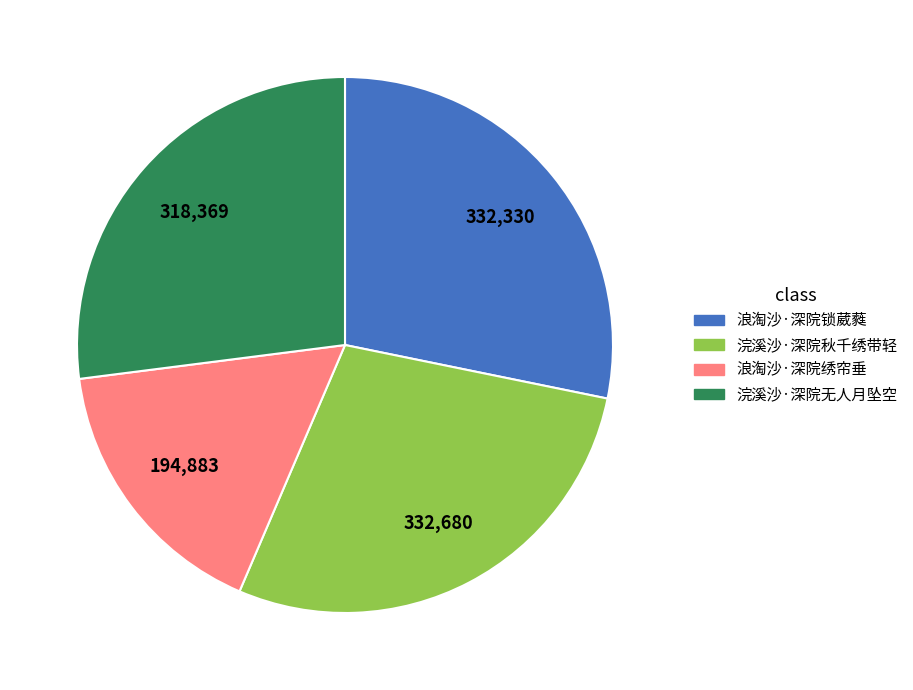

Does 浣溪沙·深院无人月坠空 represent more than half of the total?

No